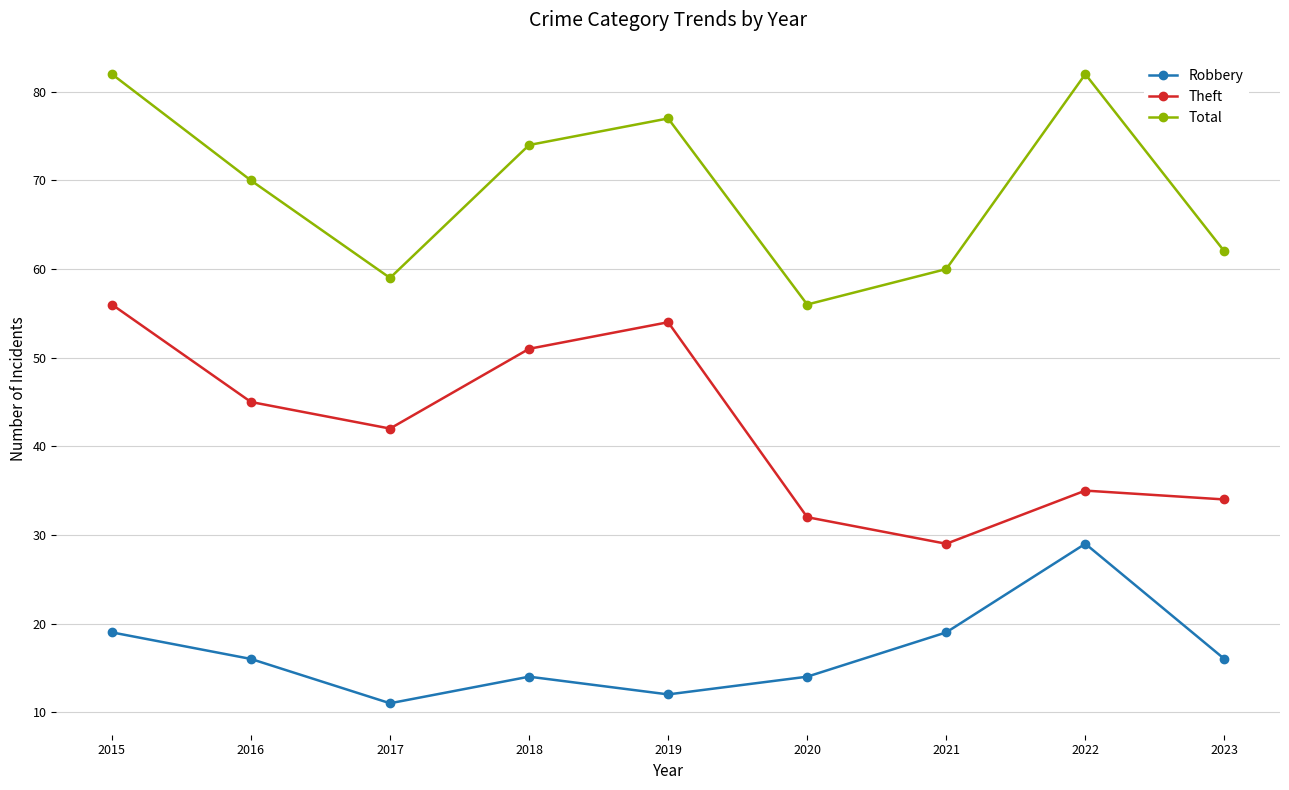

What is the difference between the maximum and minimum values in the Theft series?

27